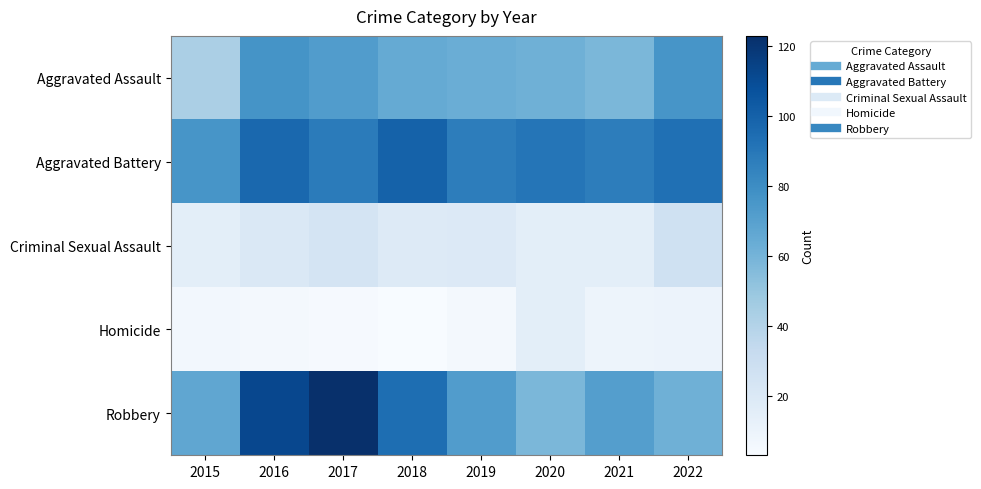

What is the smallest value displayed?

3